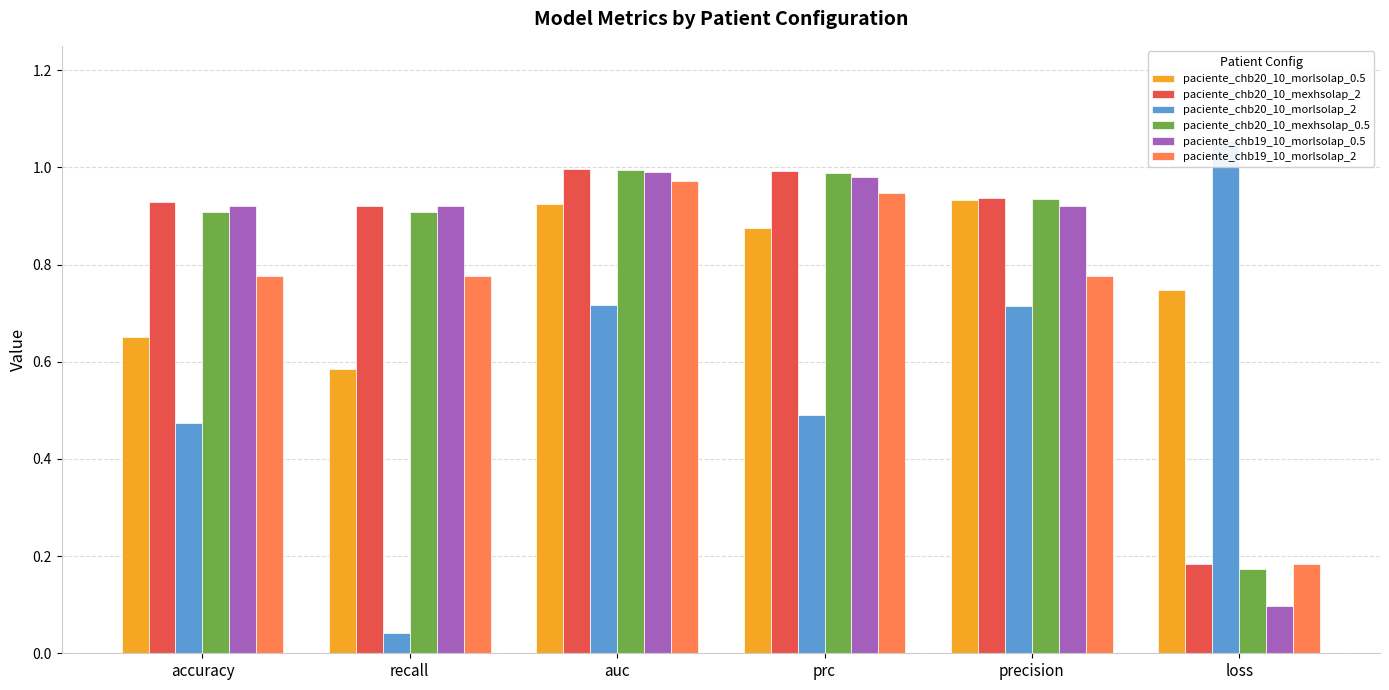

What is the difference between the highest and lowest values at recall?

0.9